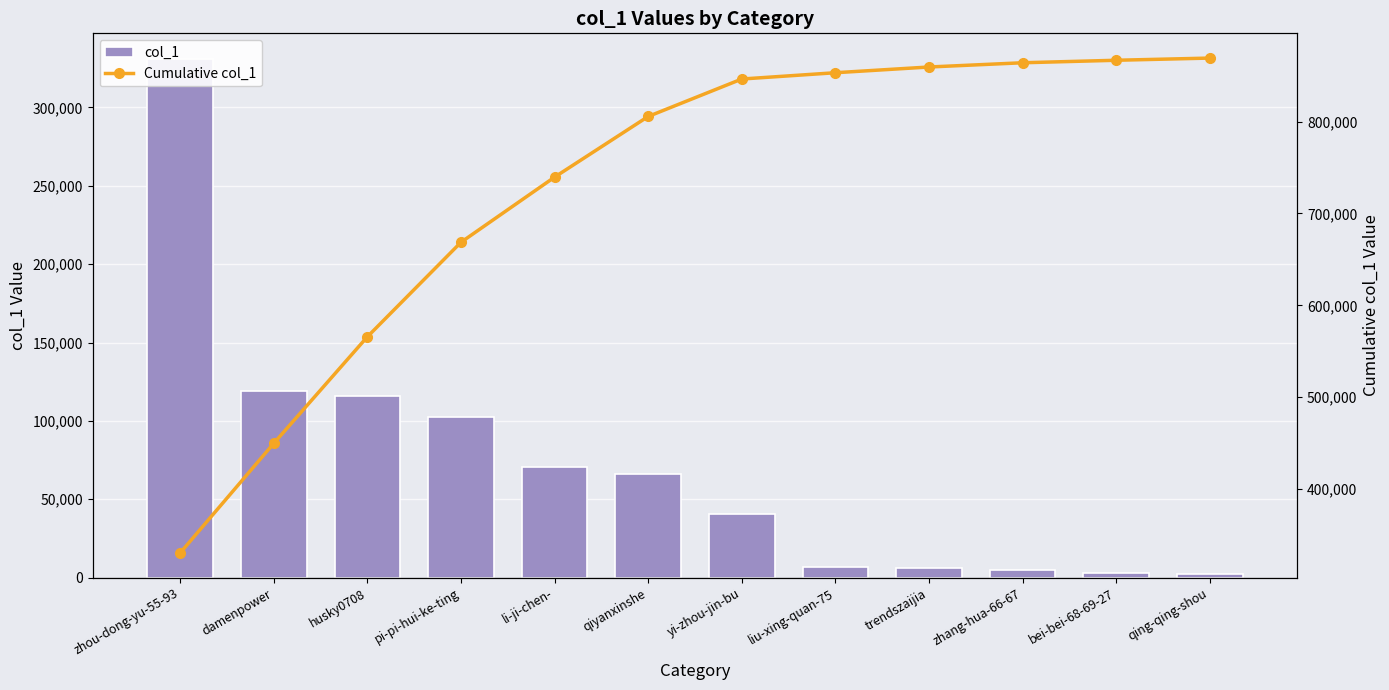

Rank the series by their average value, from lowest to highest.

col_1, Cumulative col_1